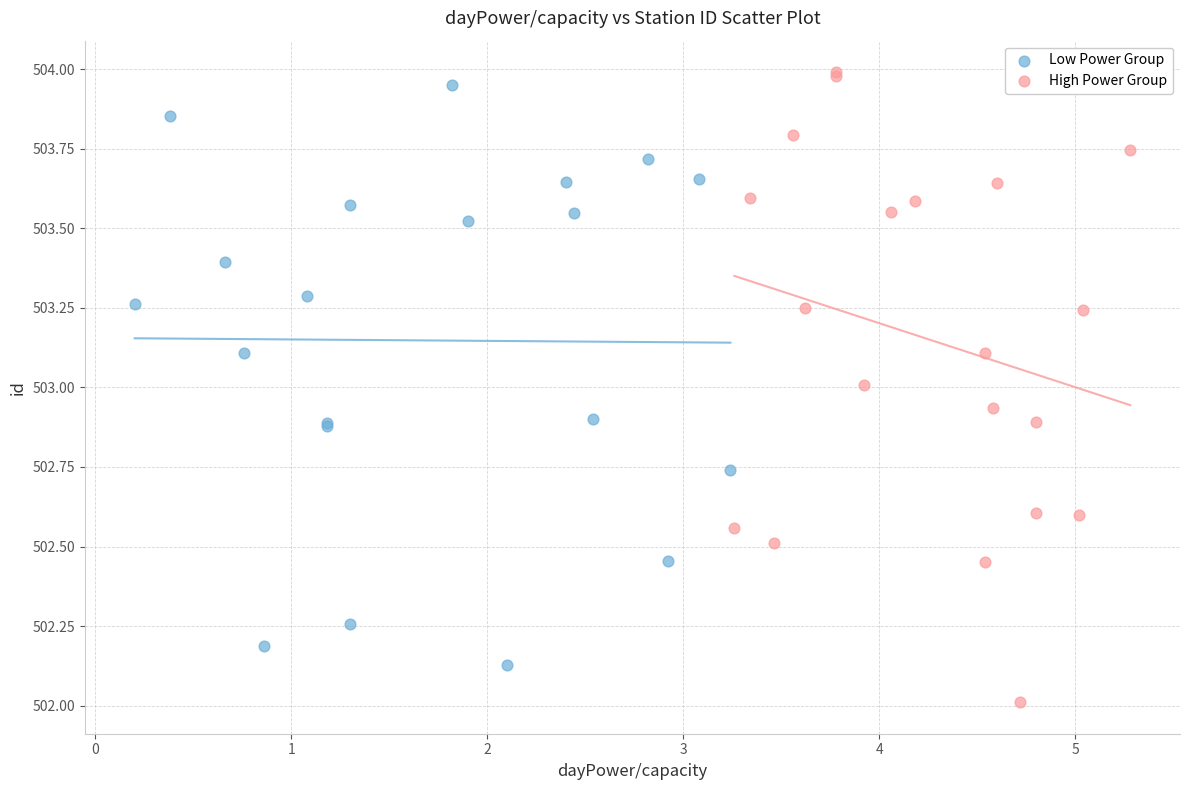

What are all the series names shown in the legend?

Low Power Group, High Power Group